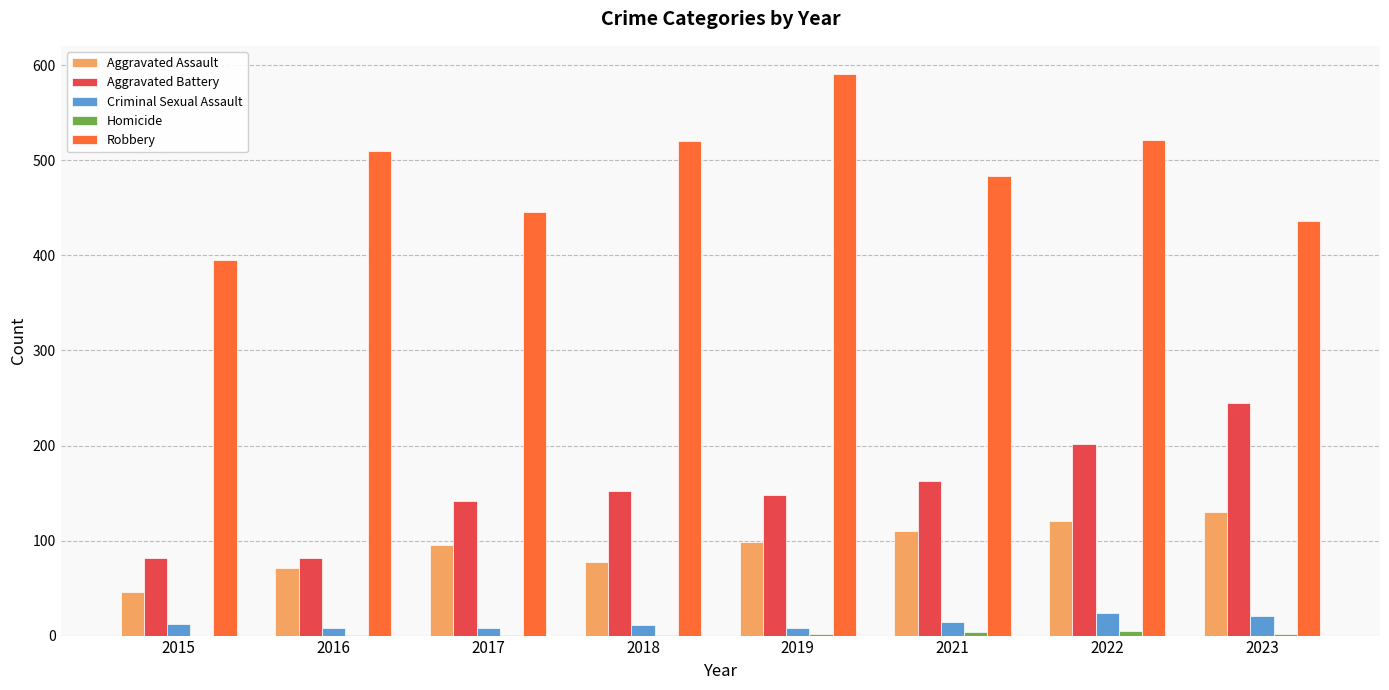

What is the maximum value for Aggravated Battery?

245